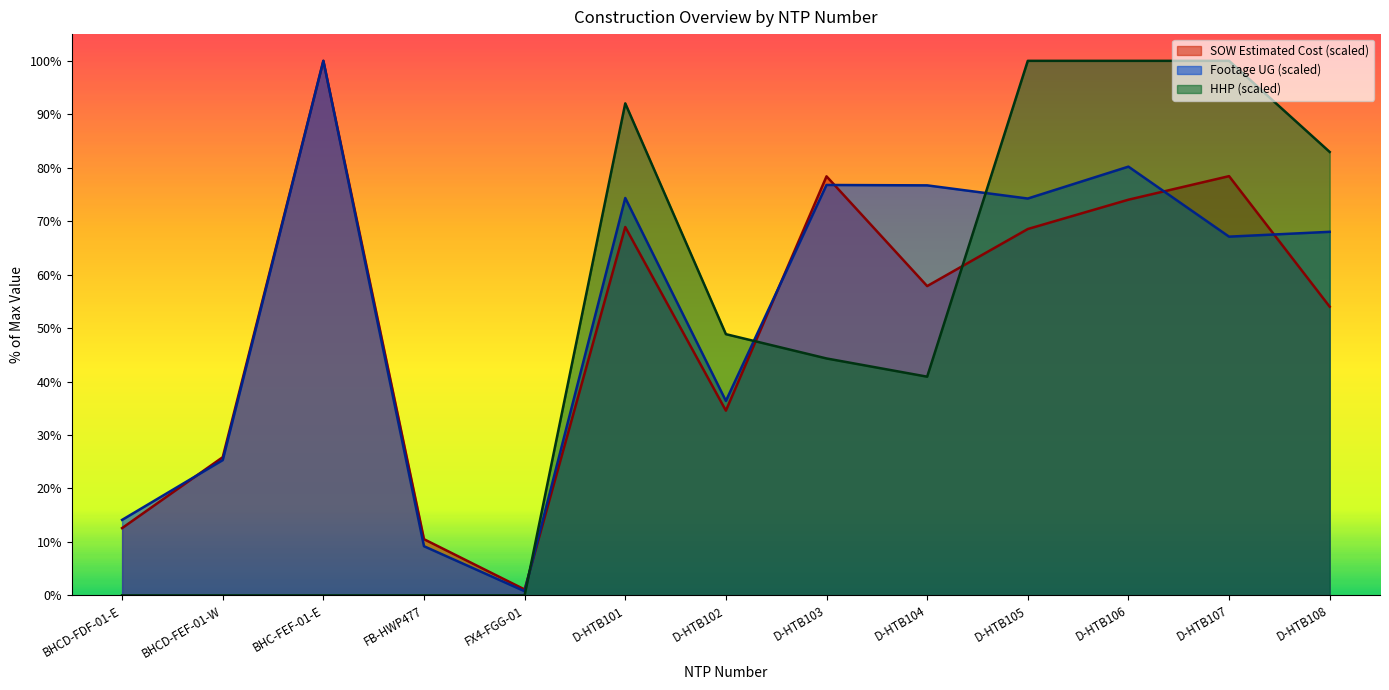

What is the sum of all HHP values?

609.1